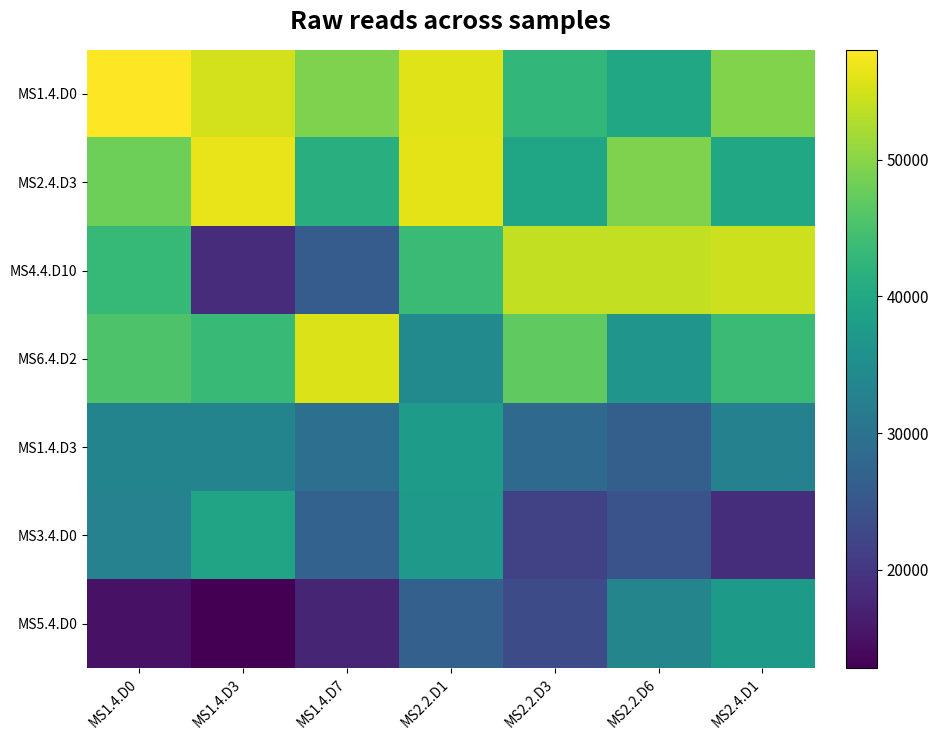

Which series has the largest total across all categories?

MS1.4.D0